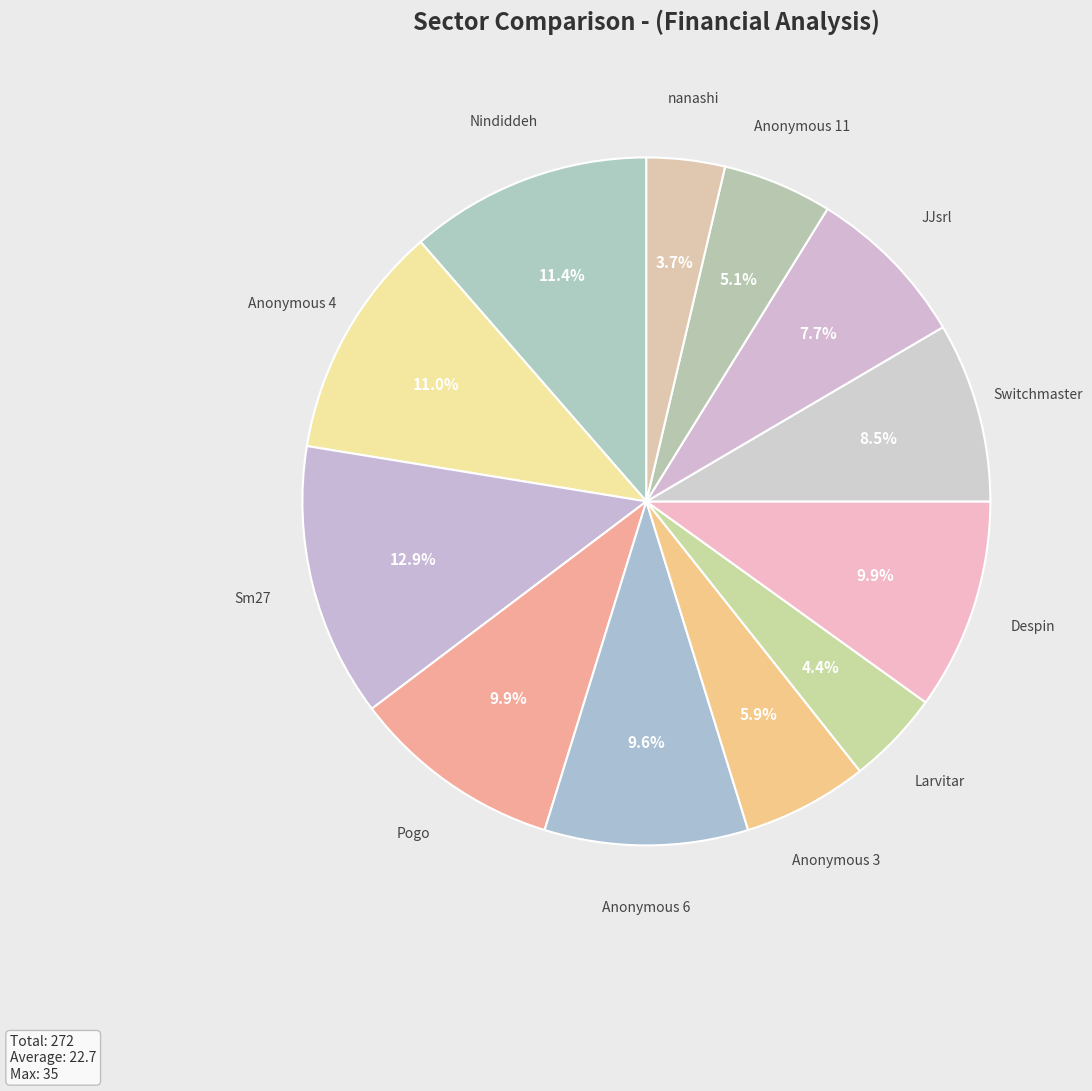

Do Larvitar and Anonymous 11 together represent more than half of the pie?

No